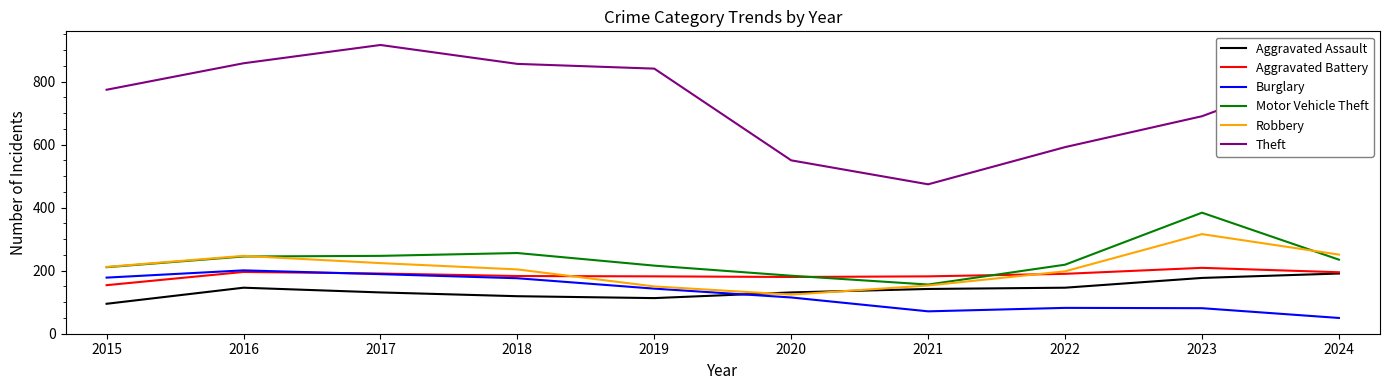

Is the value of Aggravated Assault at 2017 greater than the value of Burglary at 2024?

Yes